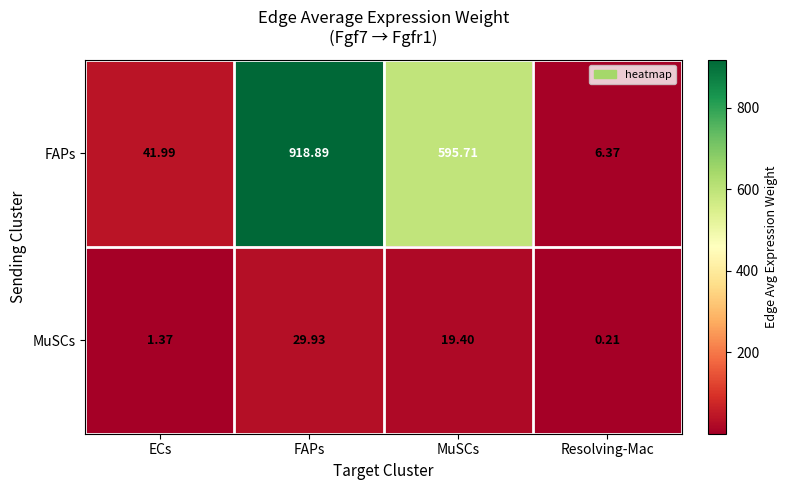

Which label corresponds to the smallest value in the chart?

Resolving-Mac